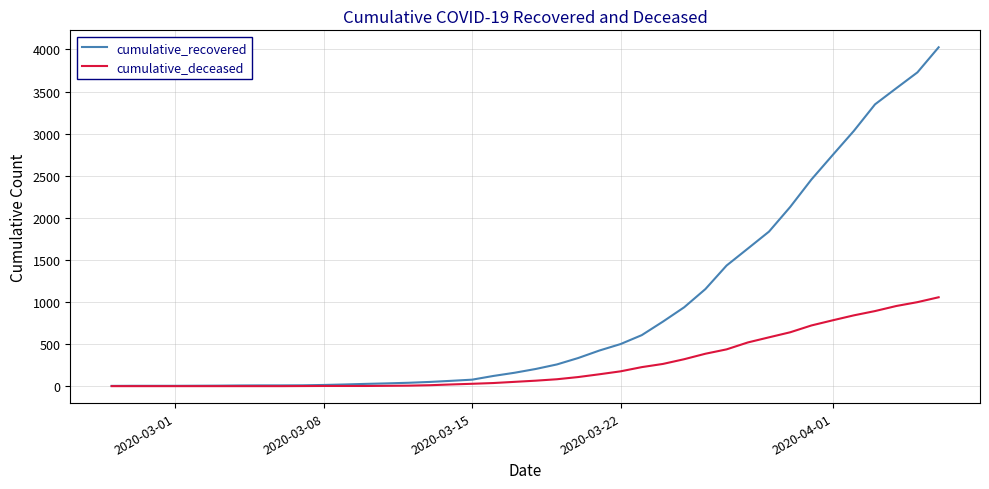

List the series in order of their overall mean, lowest first.

cumulative_deceased, cumulative_recovered